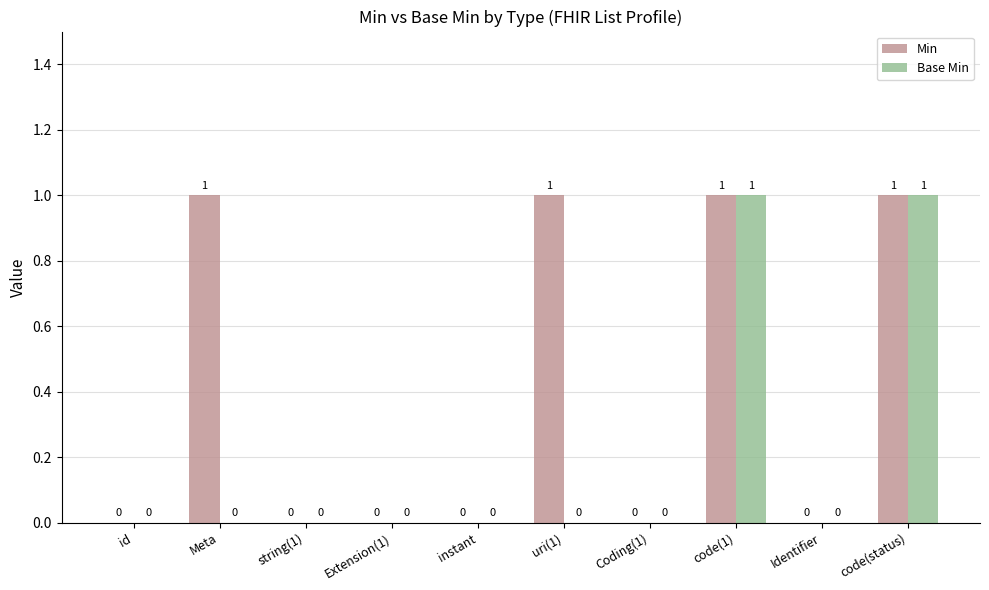

Which series has the largest total across all categories?

Min